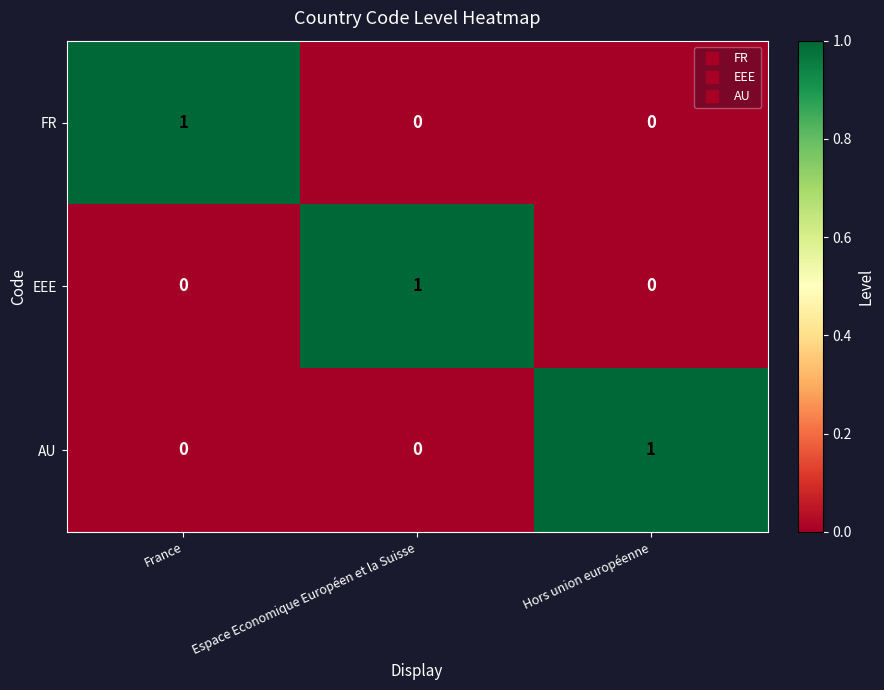

What is the difference between the highest and lowest values at France?

1